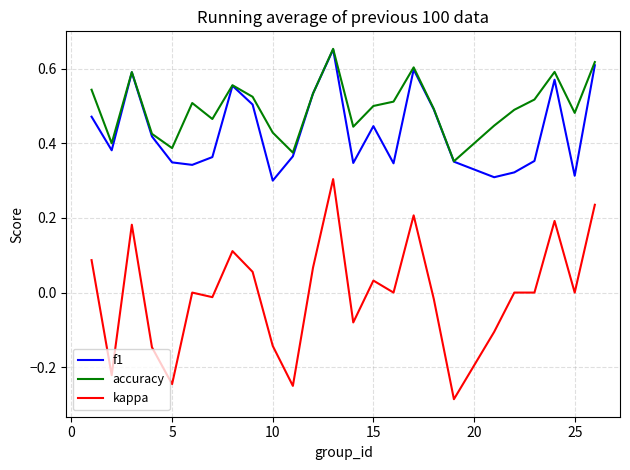

True or false: kappa and accuracy cross at least once.

False